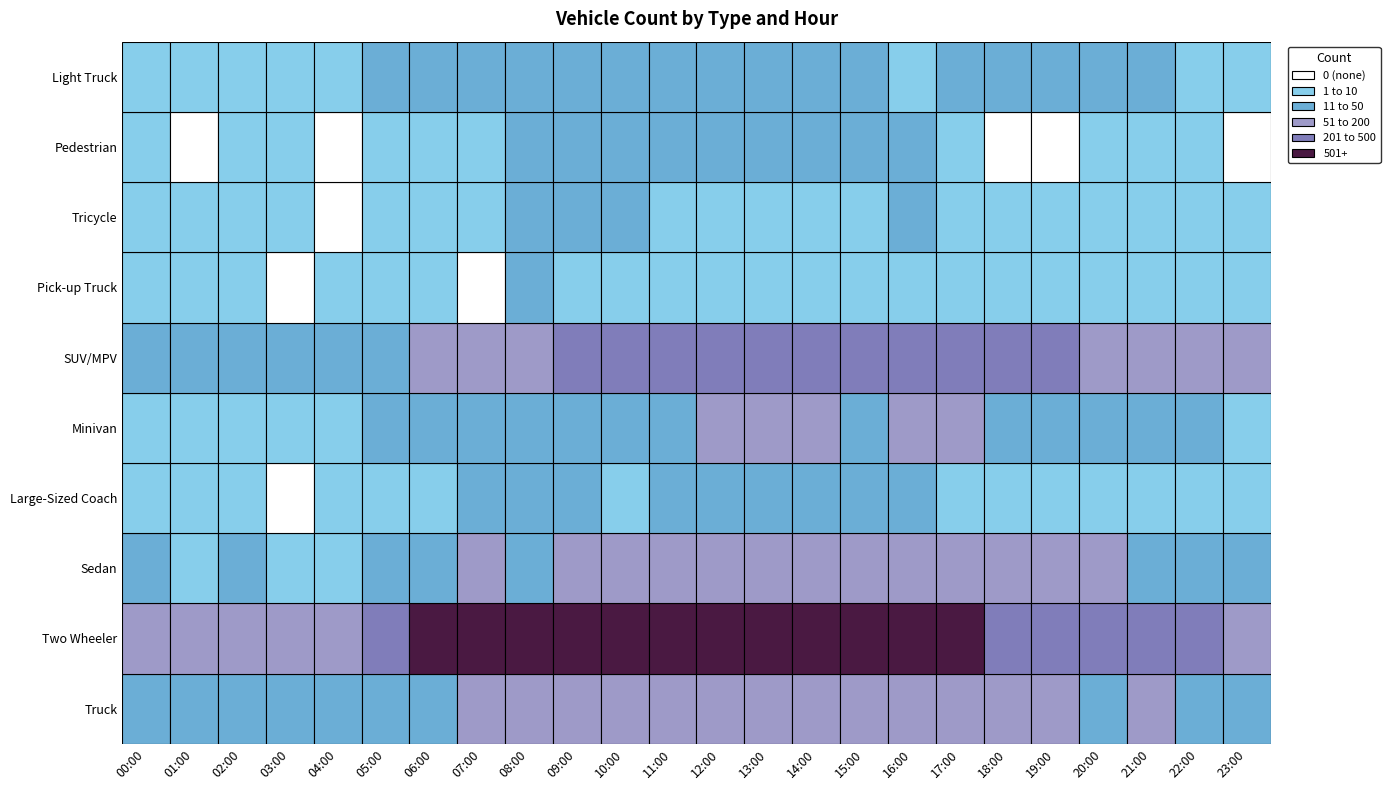

What is the greatest value displayed?

1420